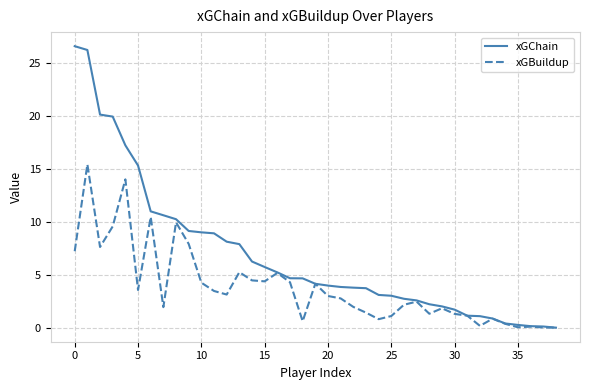

List the series in order of their overall mean, lowest first.

xGBuildup, xGChain